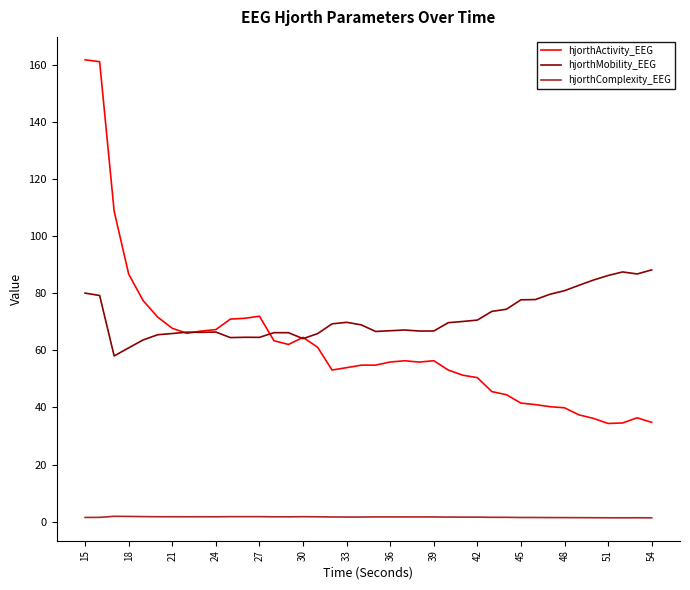

Which series has the widest spread of values?

hjorthActivity_EEG